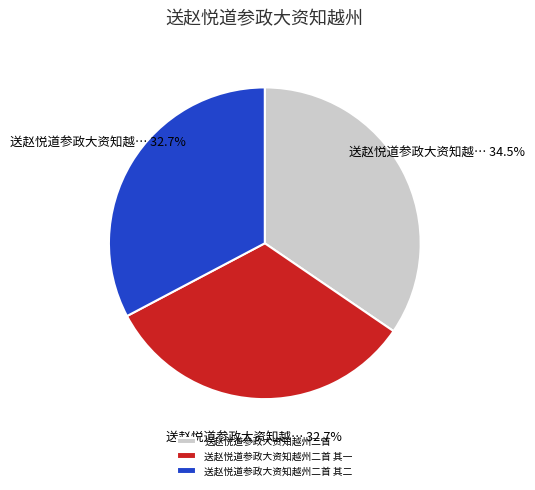

Is there any slice that represents more than half of the pie?

No